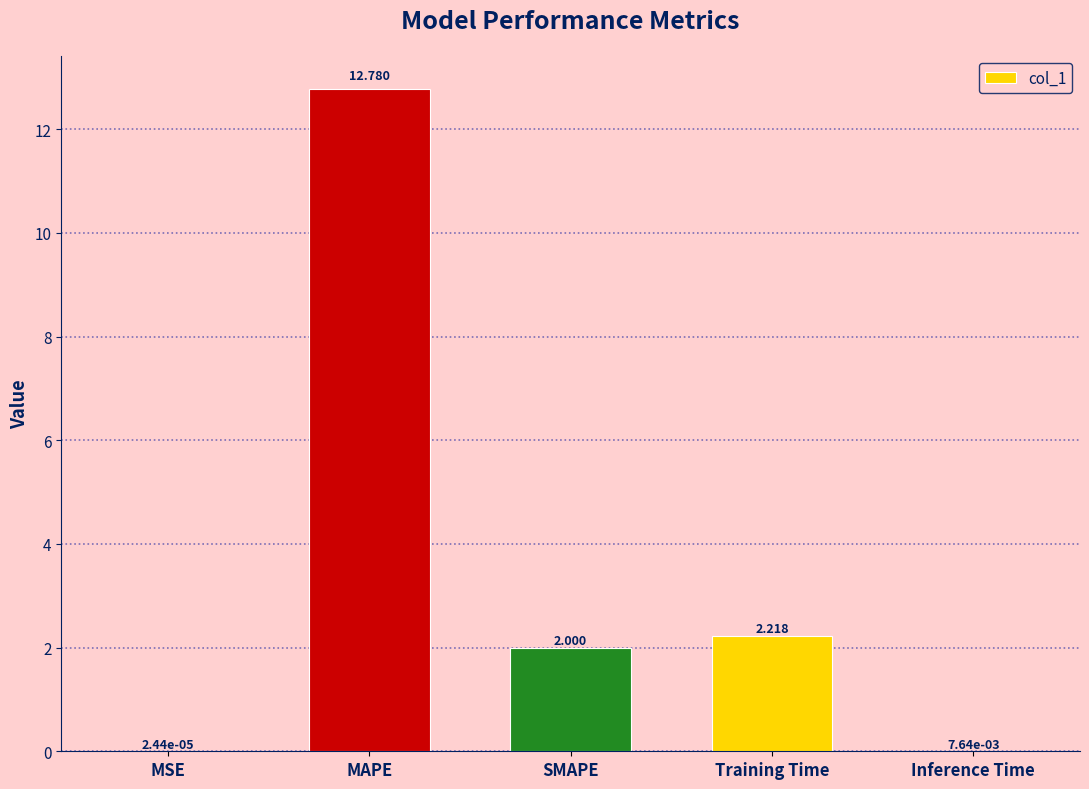

Where does the data first go above 2?

MAPE